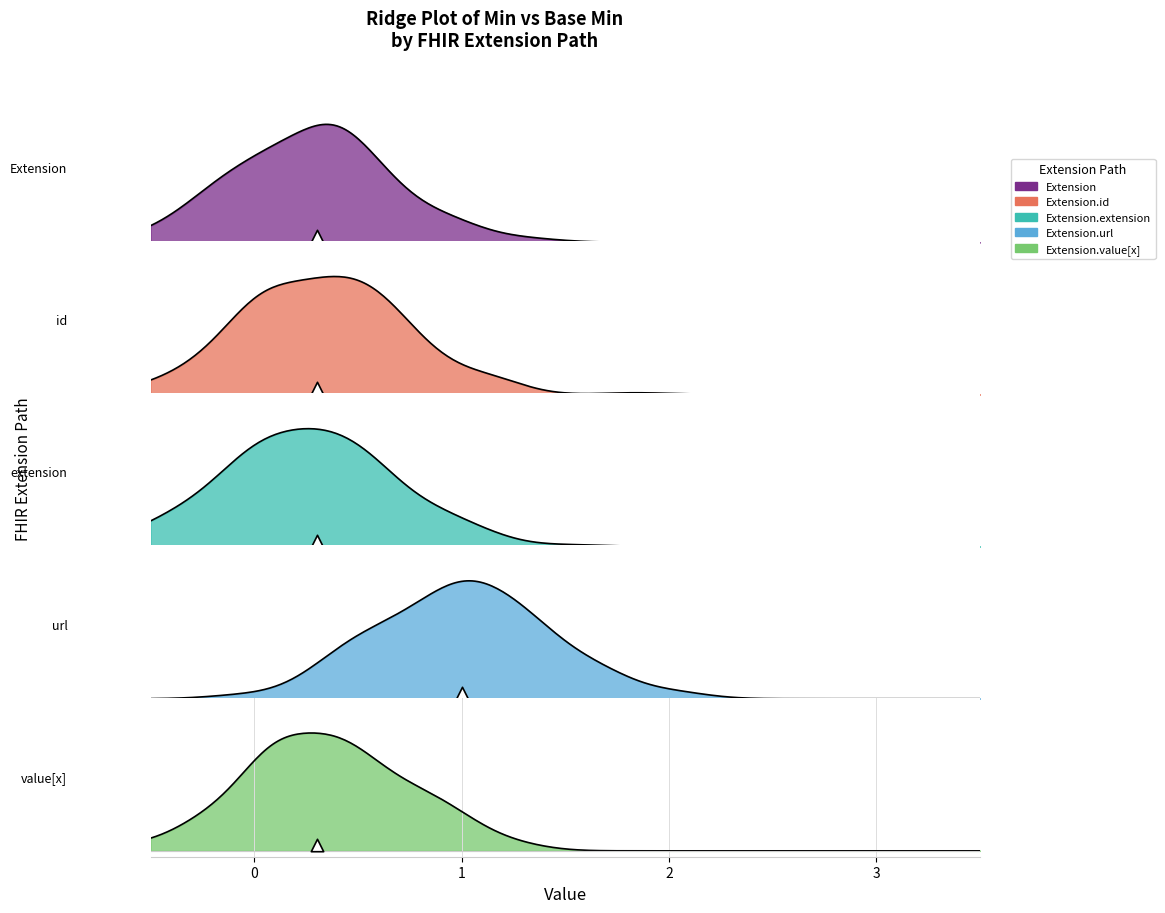

Which series contains the lowest Y value?

Extension